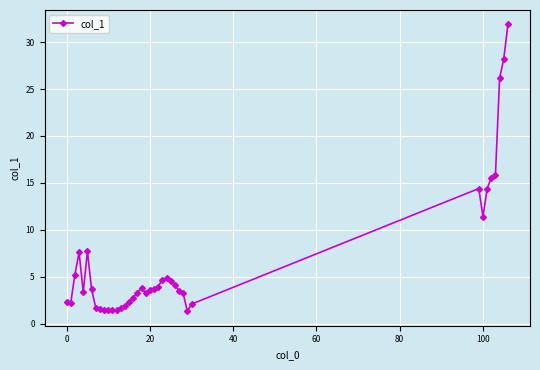

True or false: there are more than 0 points higher than both neighbors.

True